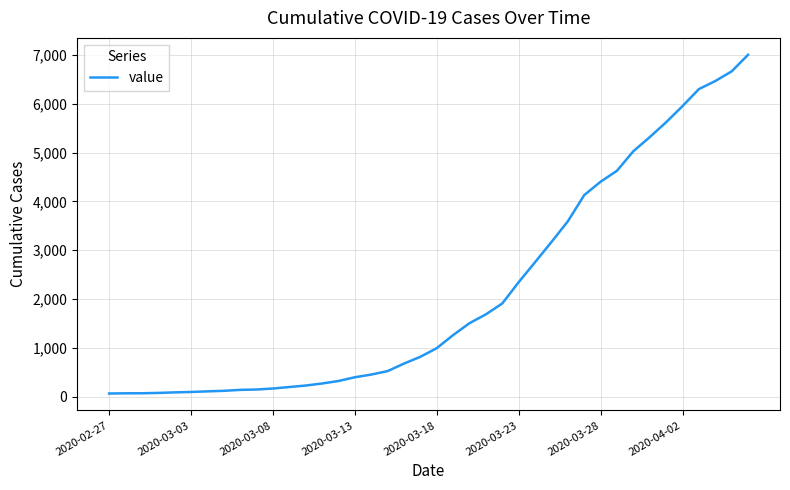

What is the greatest value displayed?

7003